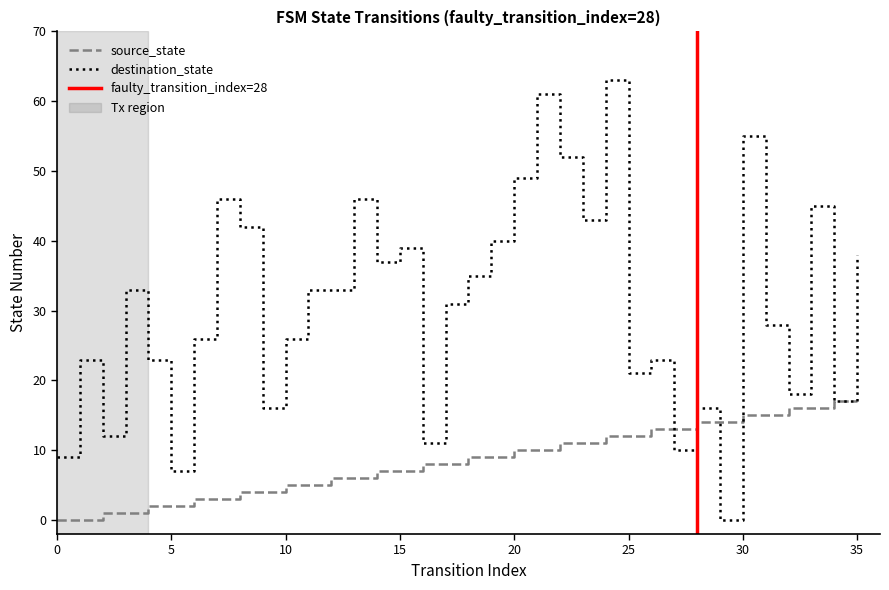

Between 26 and 27, which series saw the biggest shift?

destination_state